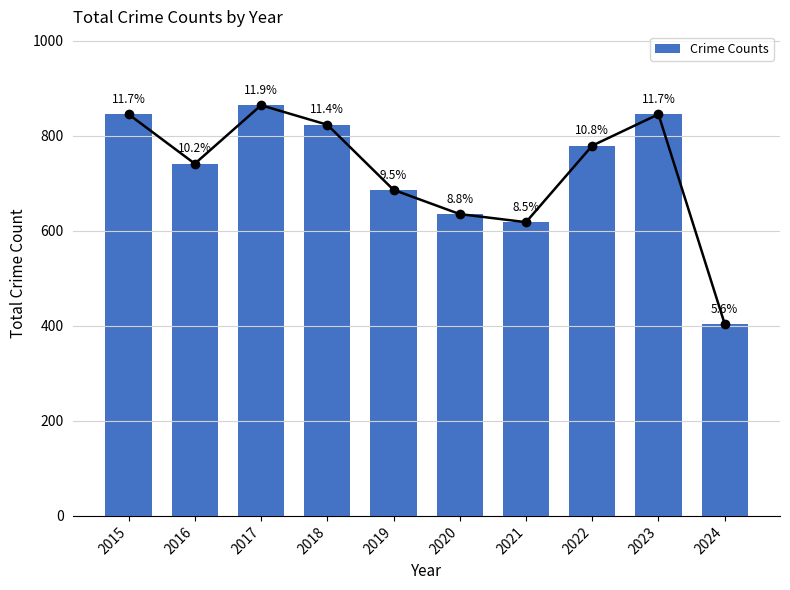

List the labels in order of value, largest first.

2017, 2015, 2023, 2018, 2022, 2016, 2019, 2020, 2021, 2024